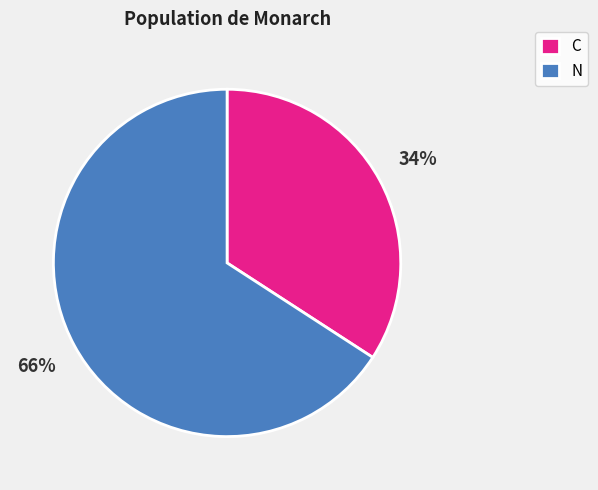

Is N the majority of the pie?

Yes